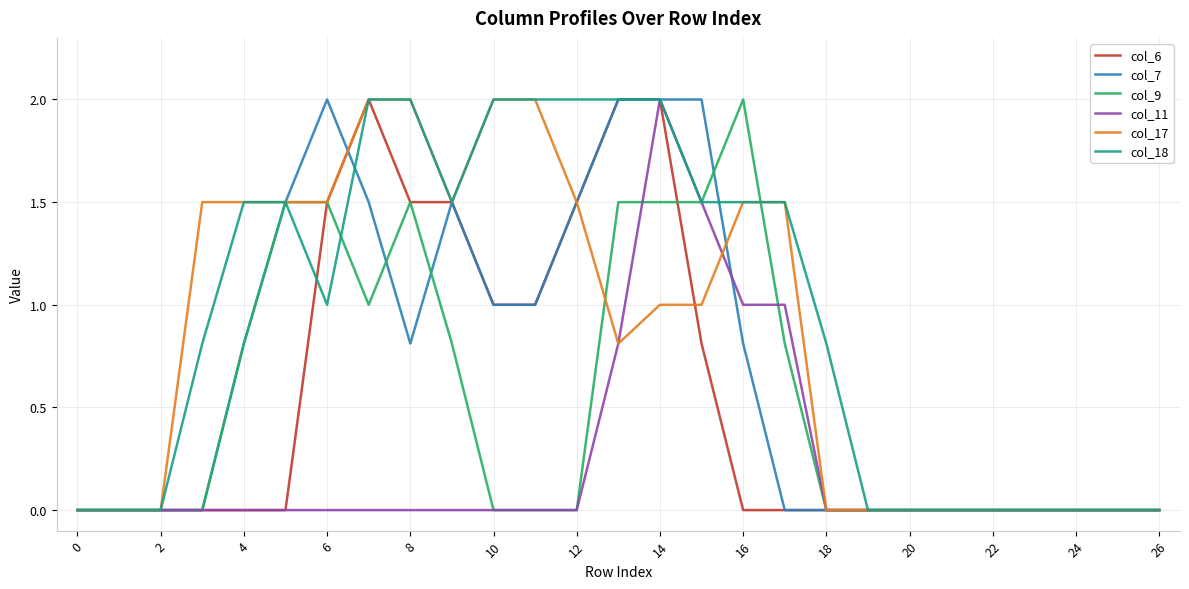

Which series has the largest total across all categories?

col_18